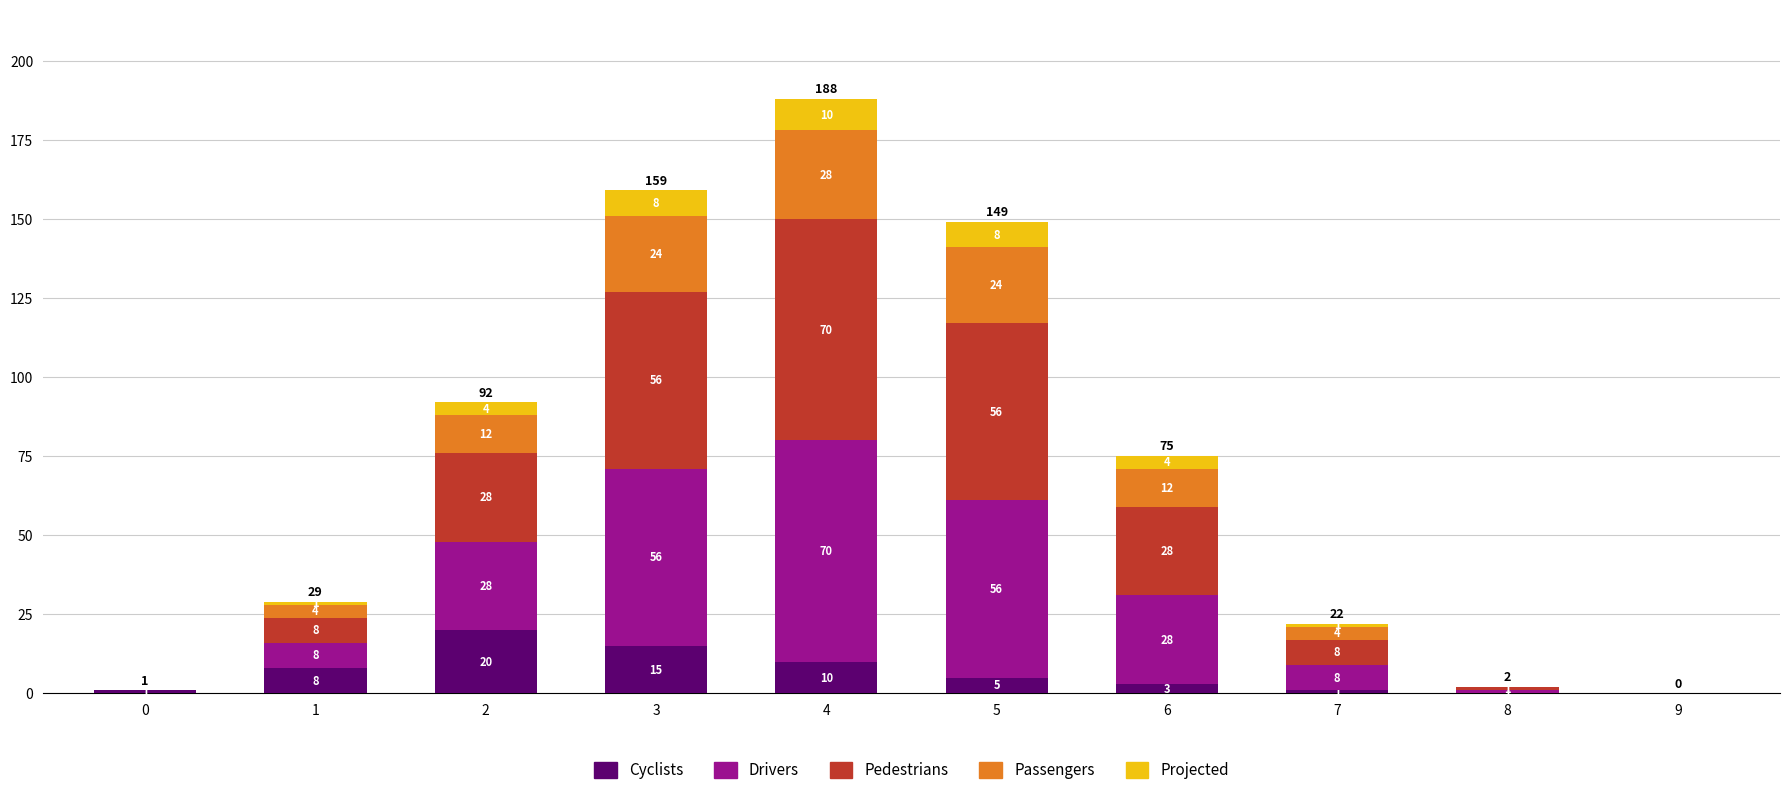

At which label is Cyclists closest to 10?

4